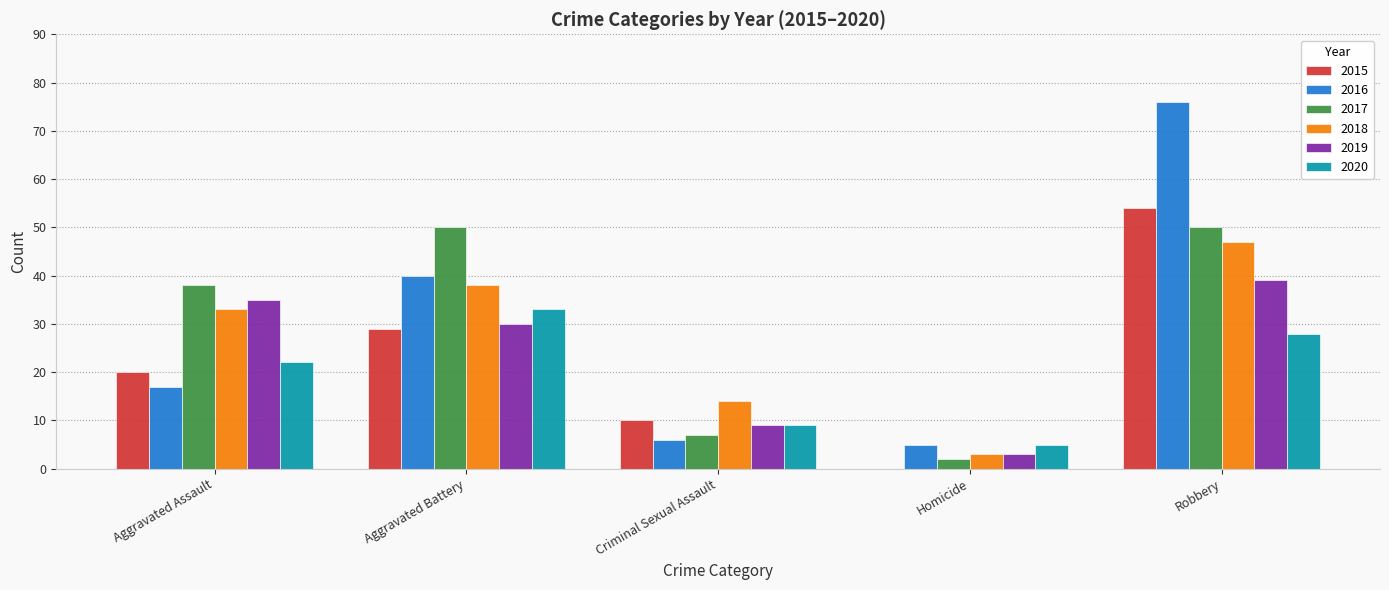

The 2018 series shows 84 at Robbery. True or false?

False